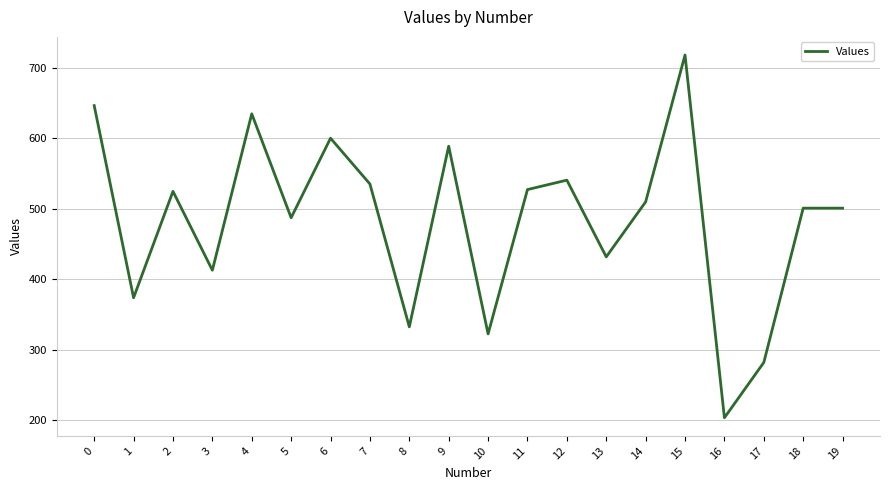

What is the maximum value shown in the chart?

718.0